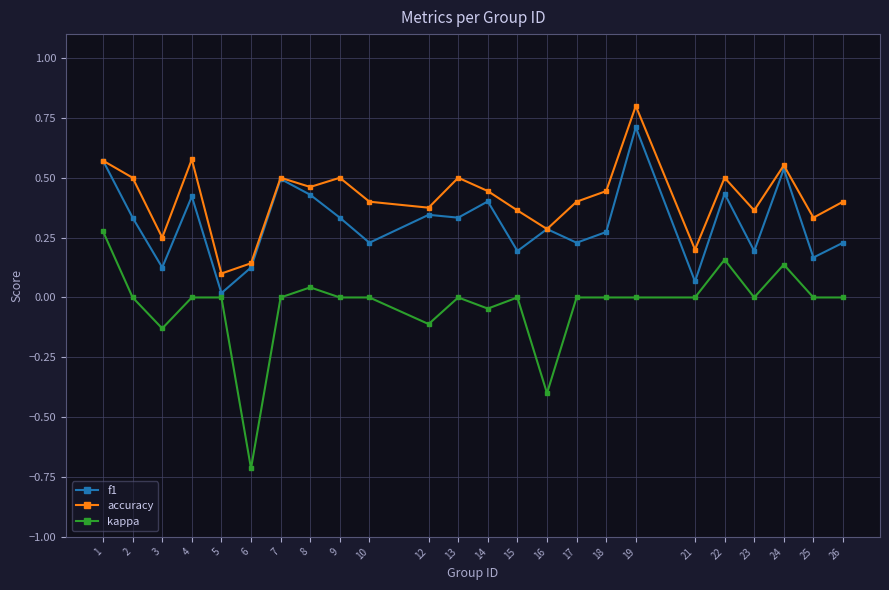

Which series has the widest spread of values?

kappa